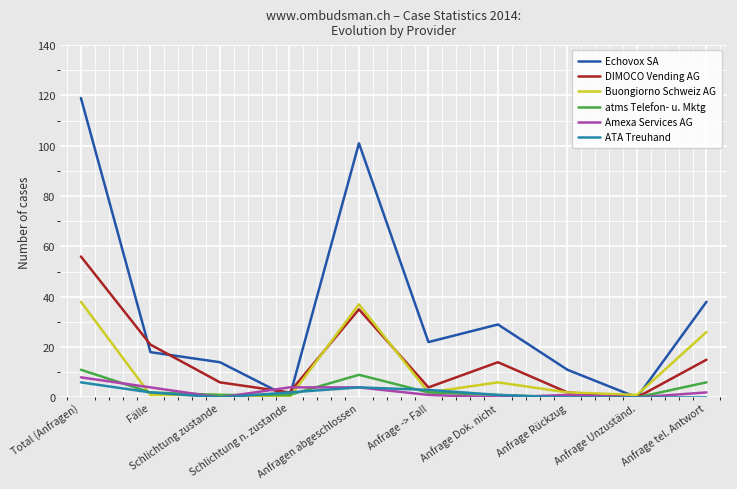

Which series has the largest range (max minus min)?

Echovox SA